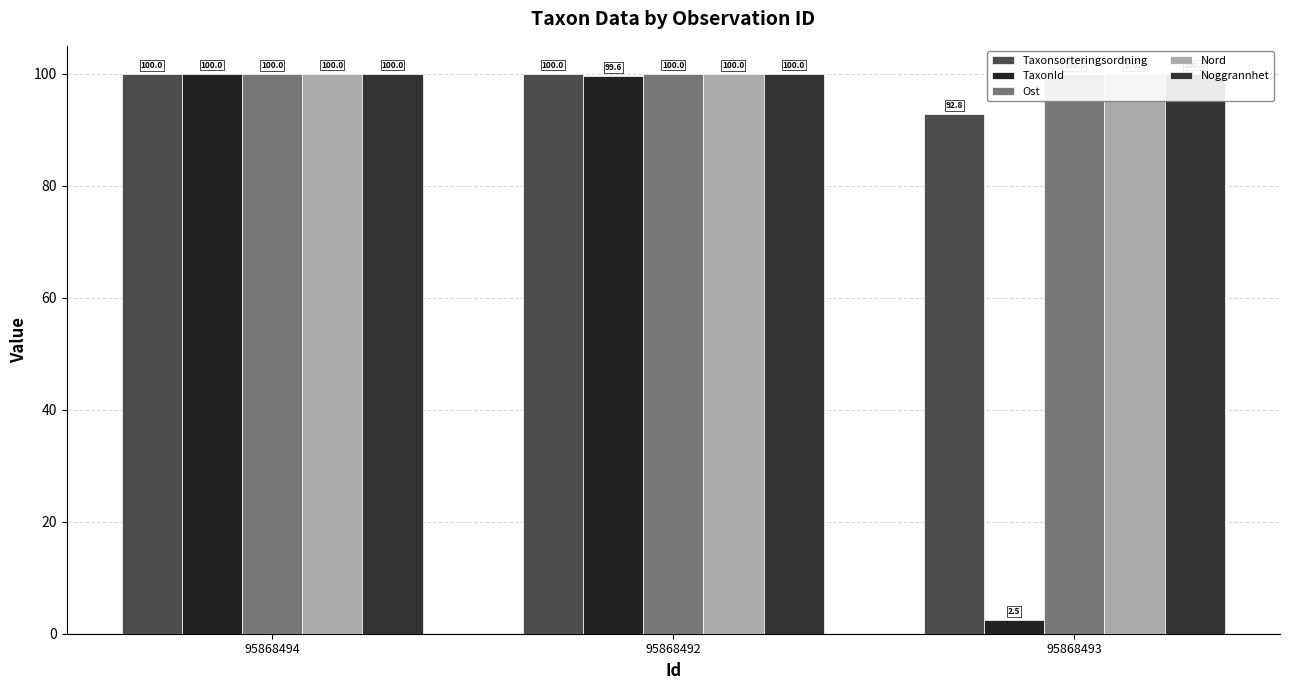

What is the difference between the highest and lowest values at 95868492?

0.4